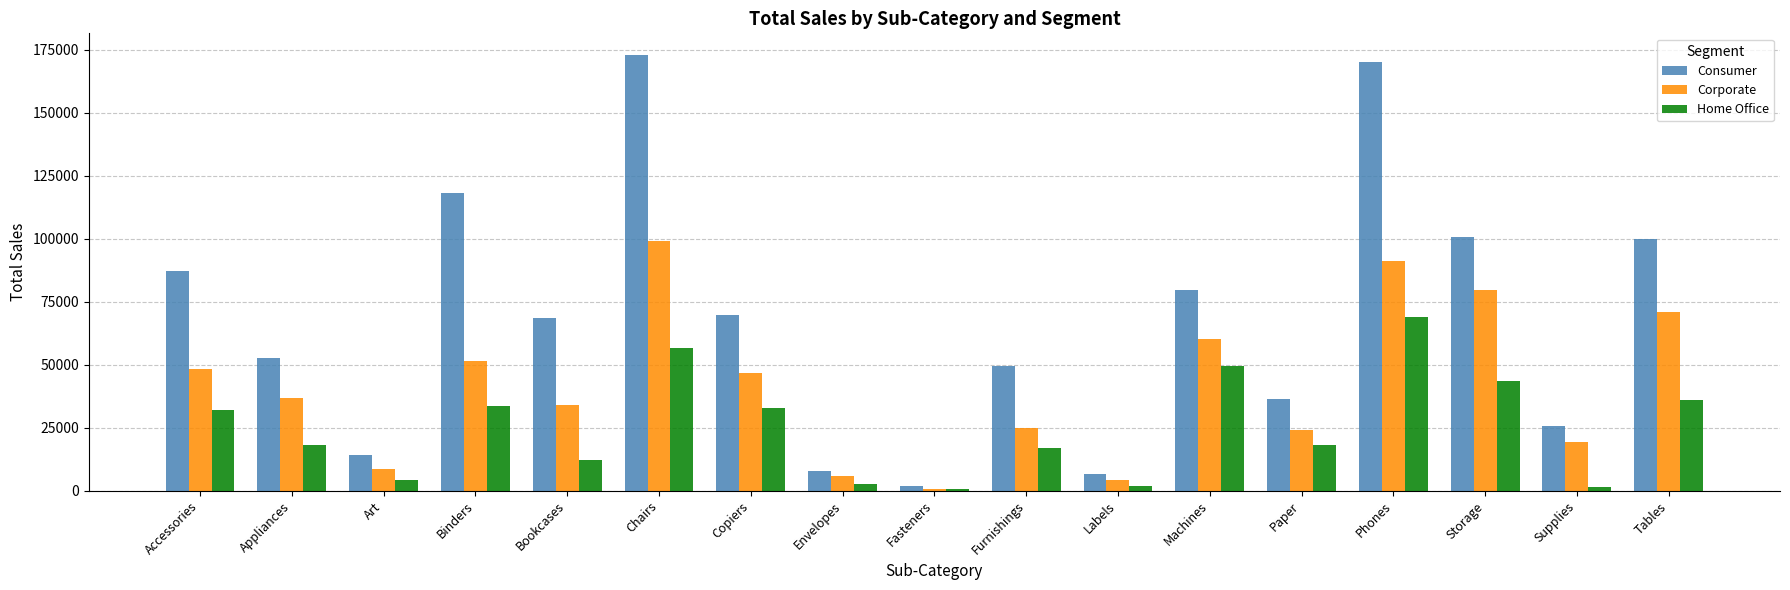

Where does the Consumer series first go above 68632?

Accessories